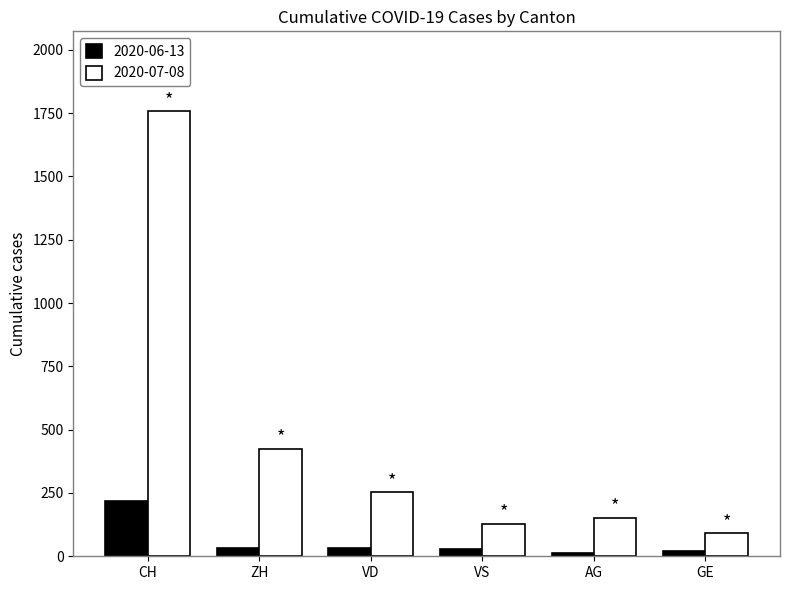

At which label is 2020-07-08 closest to 924?

ZH